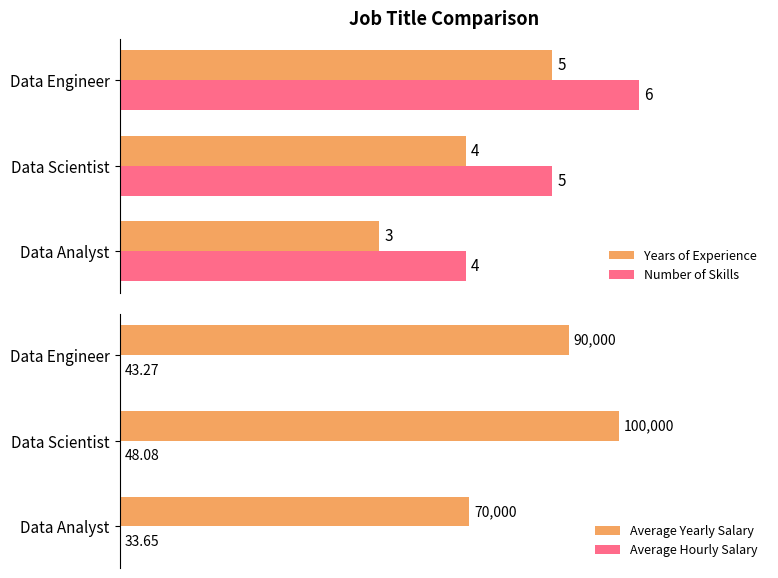

At which label is Average Yearly Salary closest to 85000?

Data Engineer